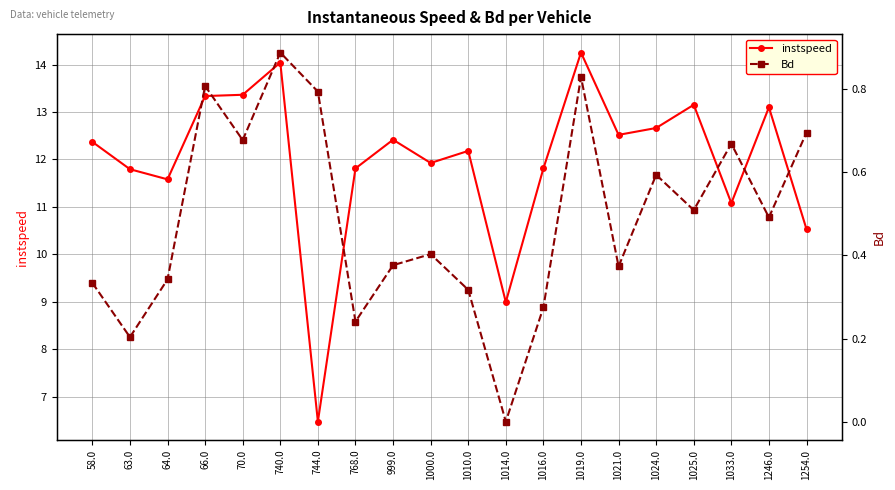

Which series has the largest total across all categories?

instspeed